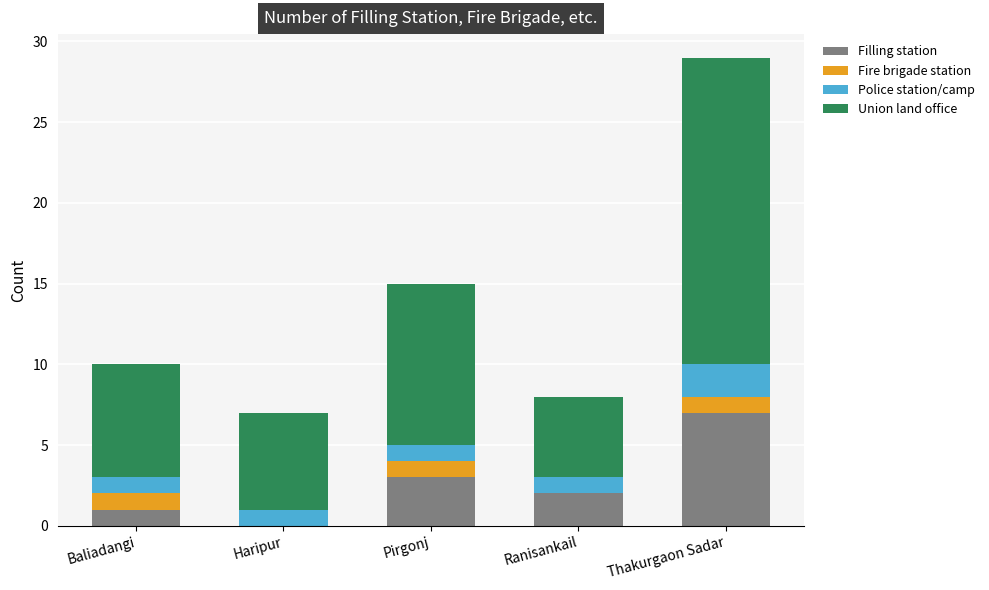

What is the total value across all series at Baliadangi?

10